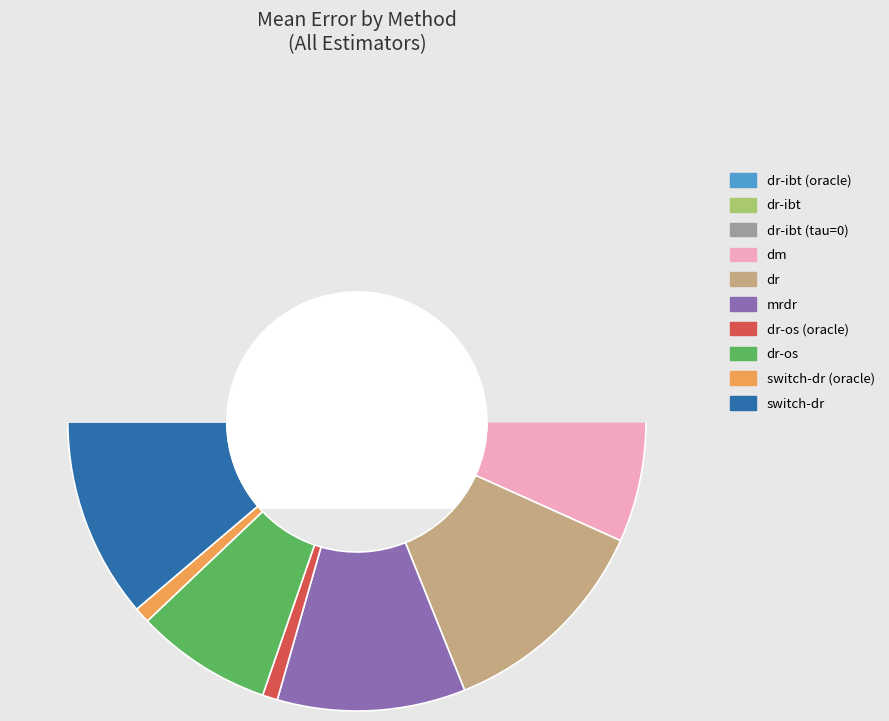

True or false: dr-ibt (tau=0) accounts for 25% of the total.

False